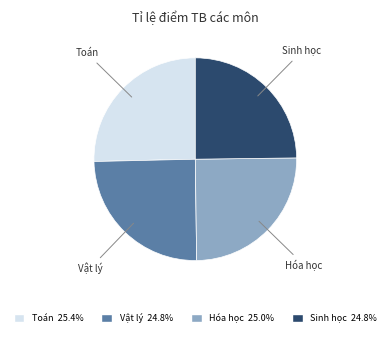

Does any single category account for the majority?

No